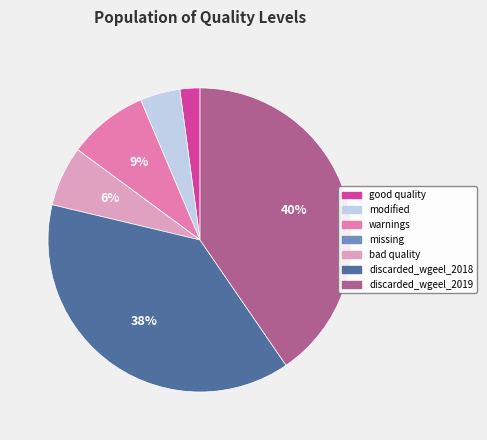

To the nearest percent, what is the combined percentage of discarded_wgeel_2019 and warnings?

49%